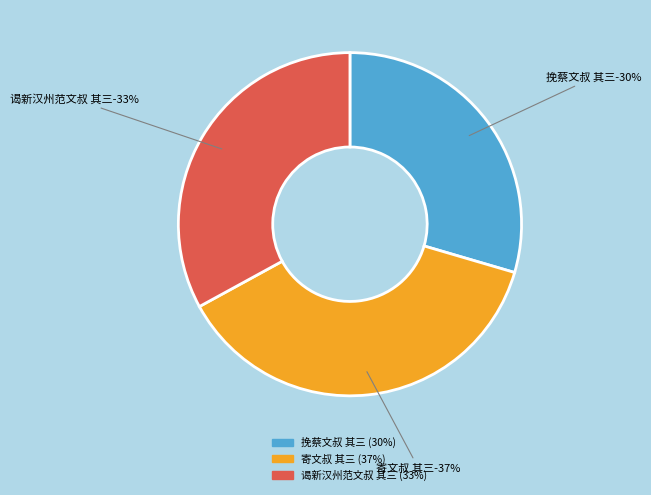

What is the largest slice in the pie chart?

寄文叔 其三